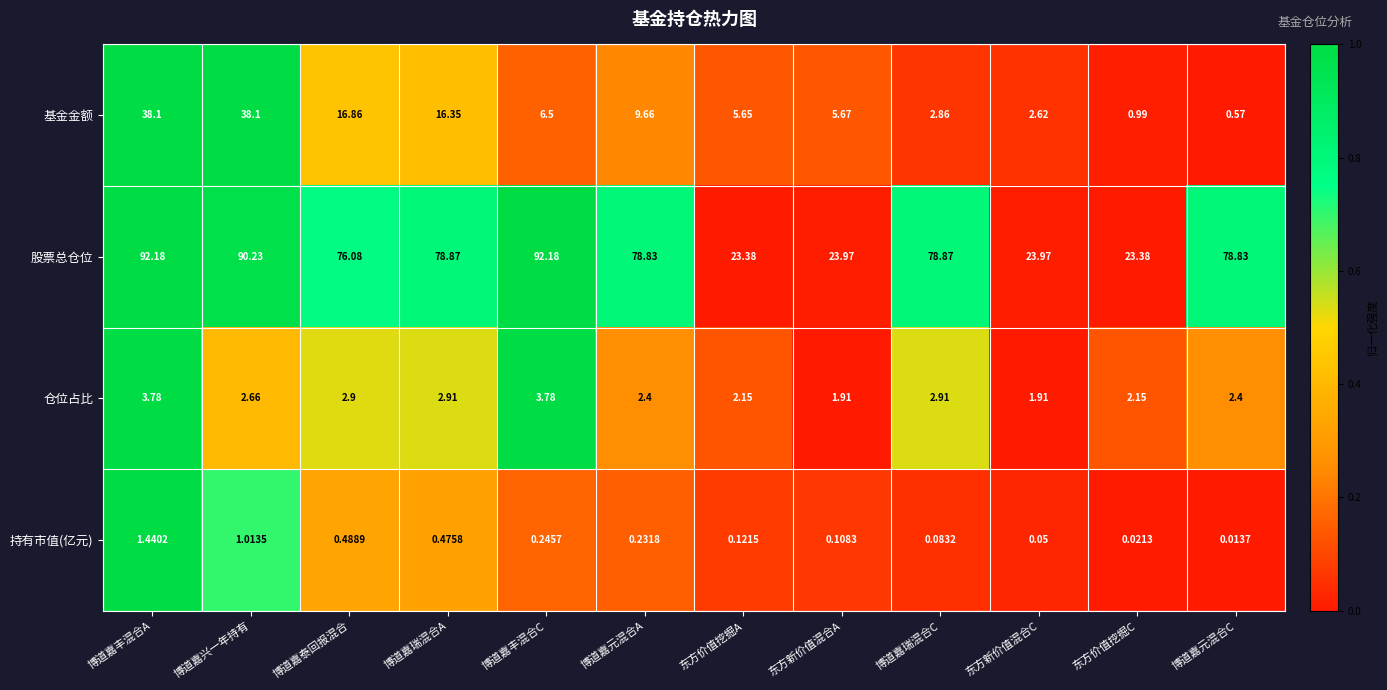

Which series changed the most between 博道嘉元混合A and 博道嘉元混合C?

基金金额